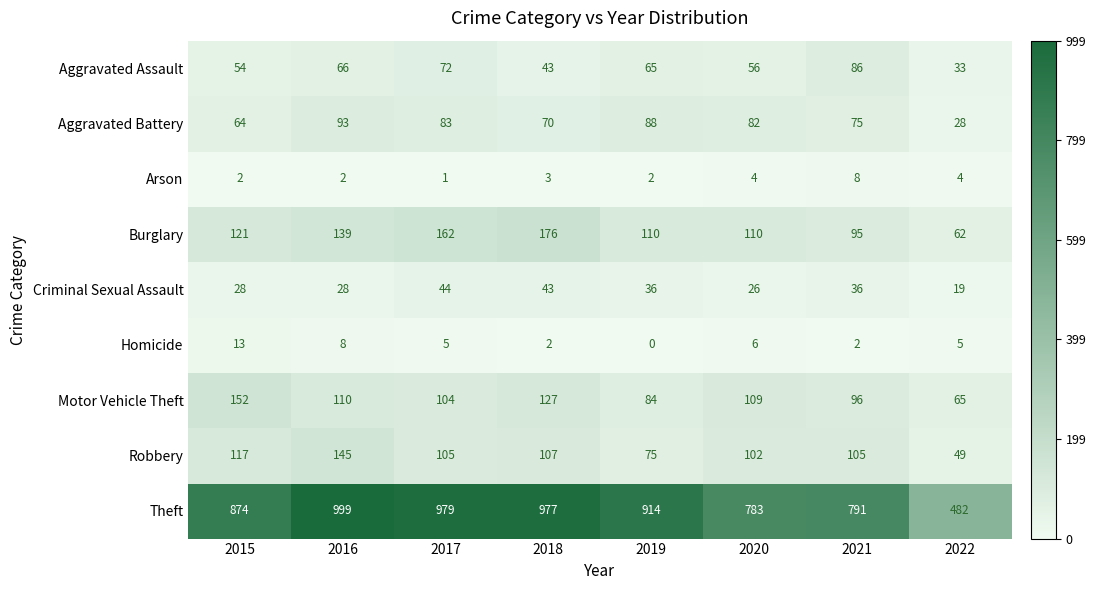

What is the difference between the Robbery values at 2016 and 2015?

28